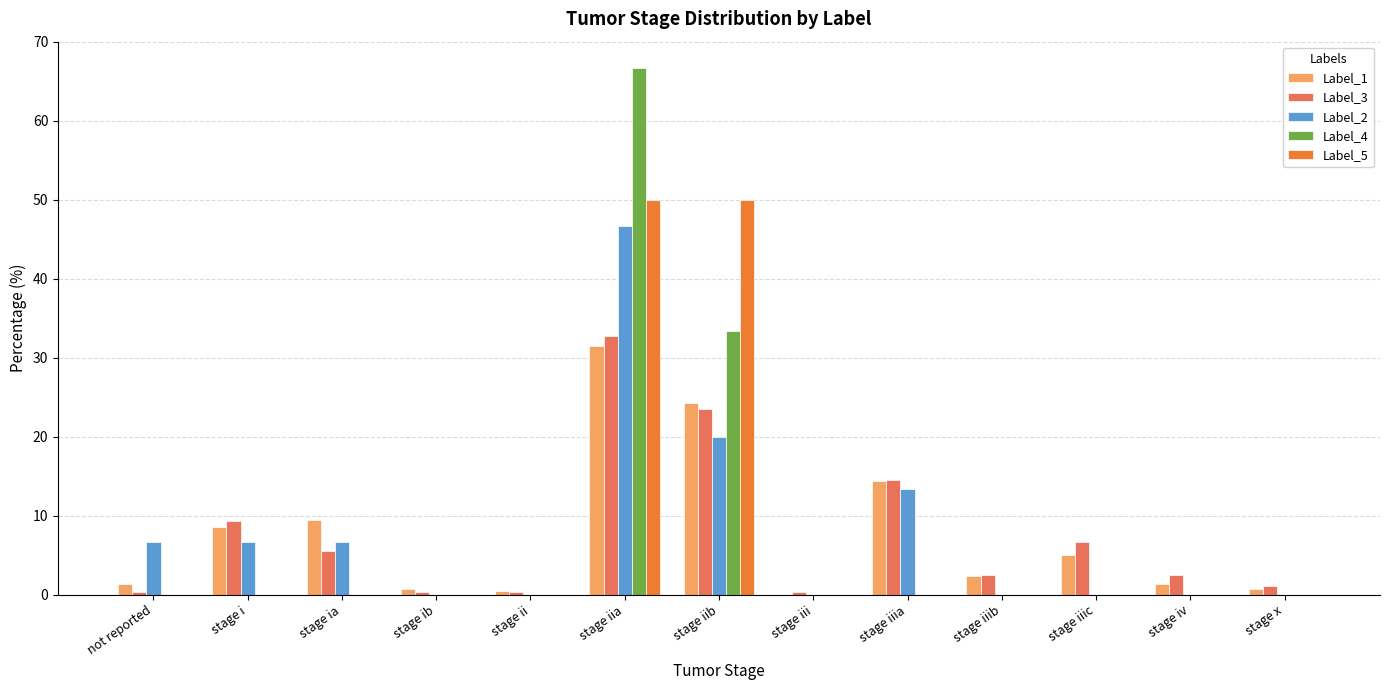

Is the value of Label_1 at stage iiib greater than the value of Label_5 at stage ib?

Yes